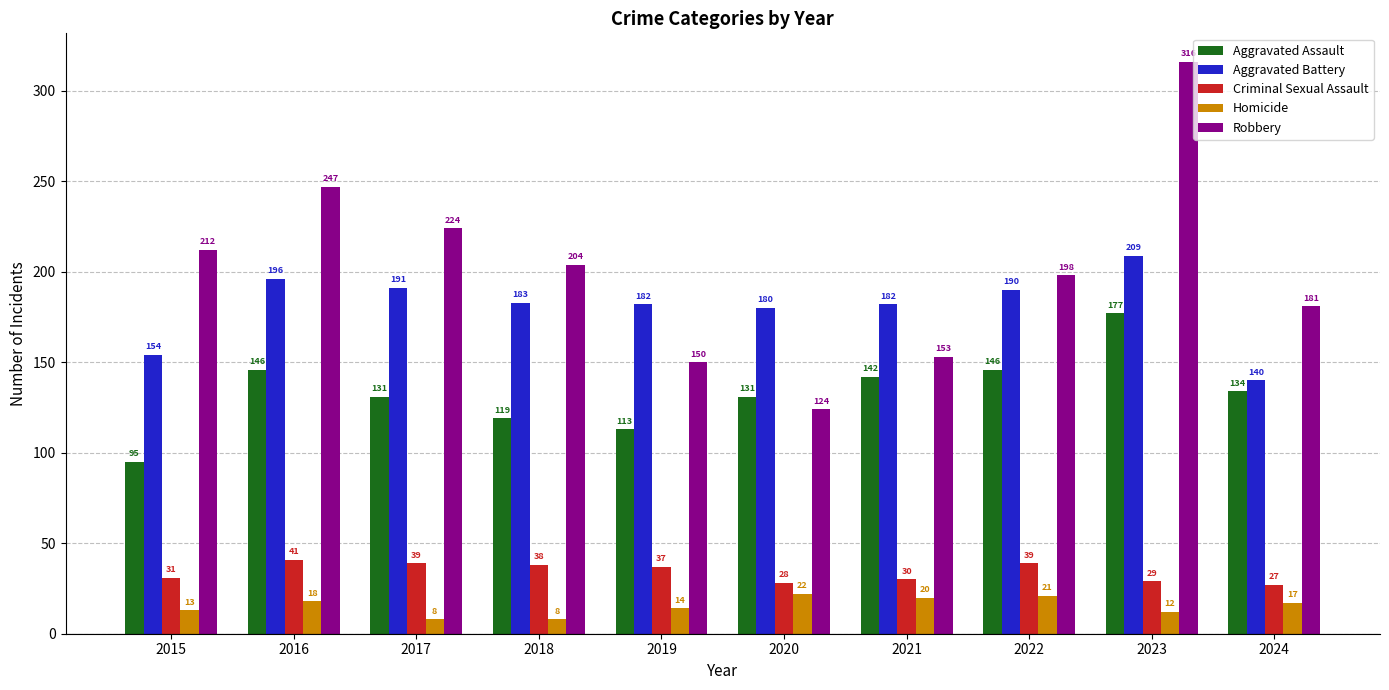

Is it true that Robbery equals 224 at 2017?

True